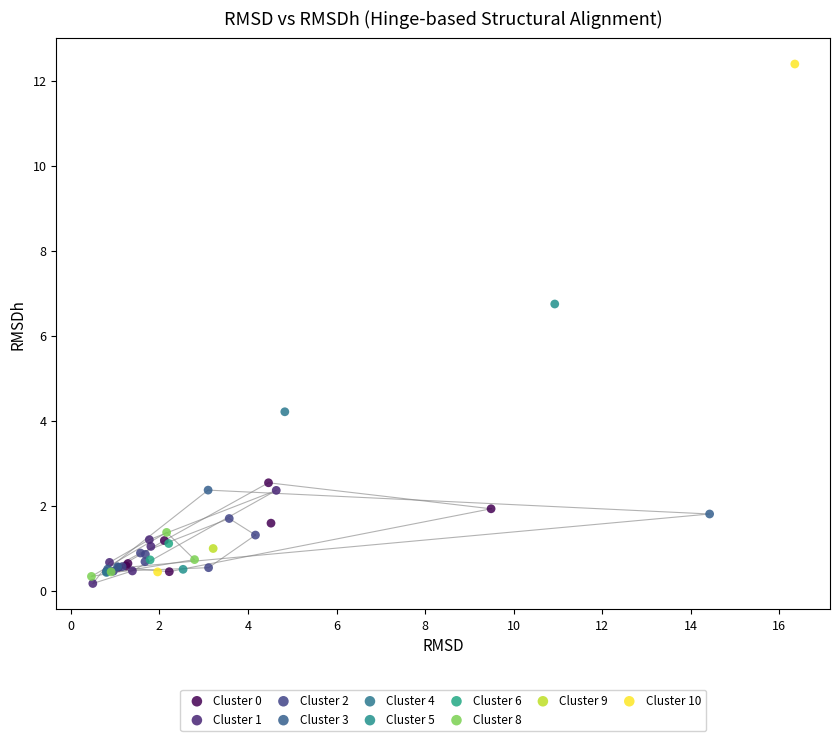

What are all the series names shown in the legend?

Cluster 0, Cluster 1, Cluster 2, Cluster 3, Cluster 4, Cluster 5, Cluster 6, Cluster 8, Cluster 9, Cluster 10